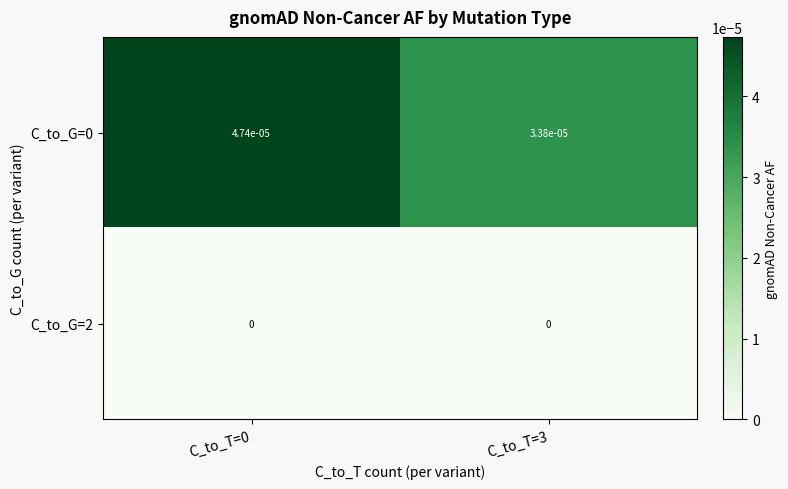

Is the value of C_to_G=2 at C_to_T=3 greater than the value of C_to_G=0 at C_to_T=0?

No